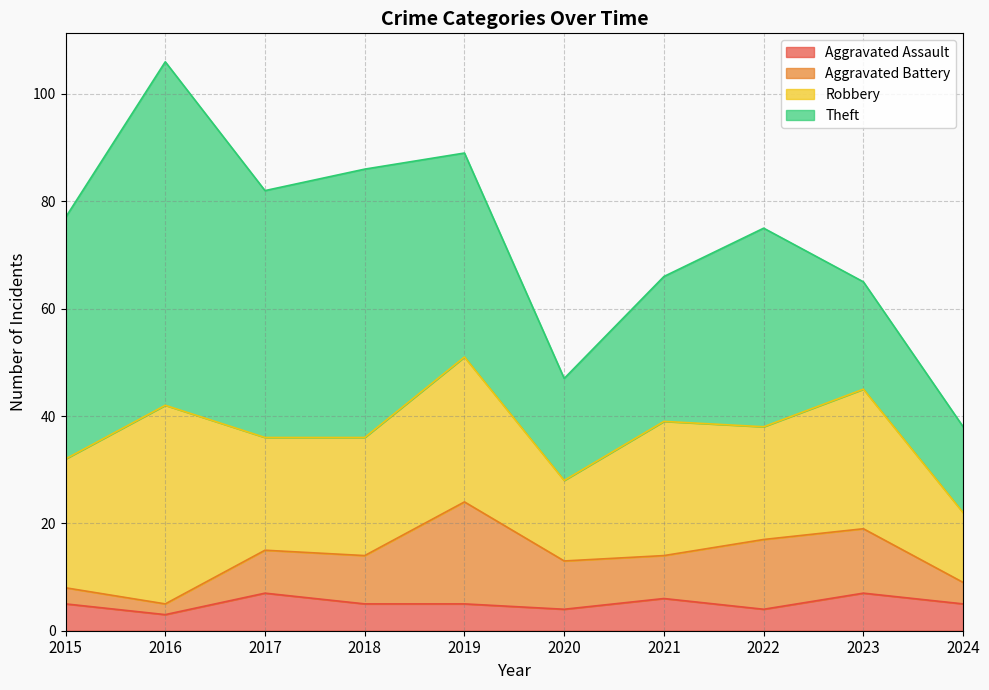

Where is Aggravated Battery nearest to the value 10?

2018